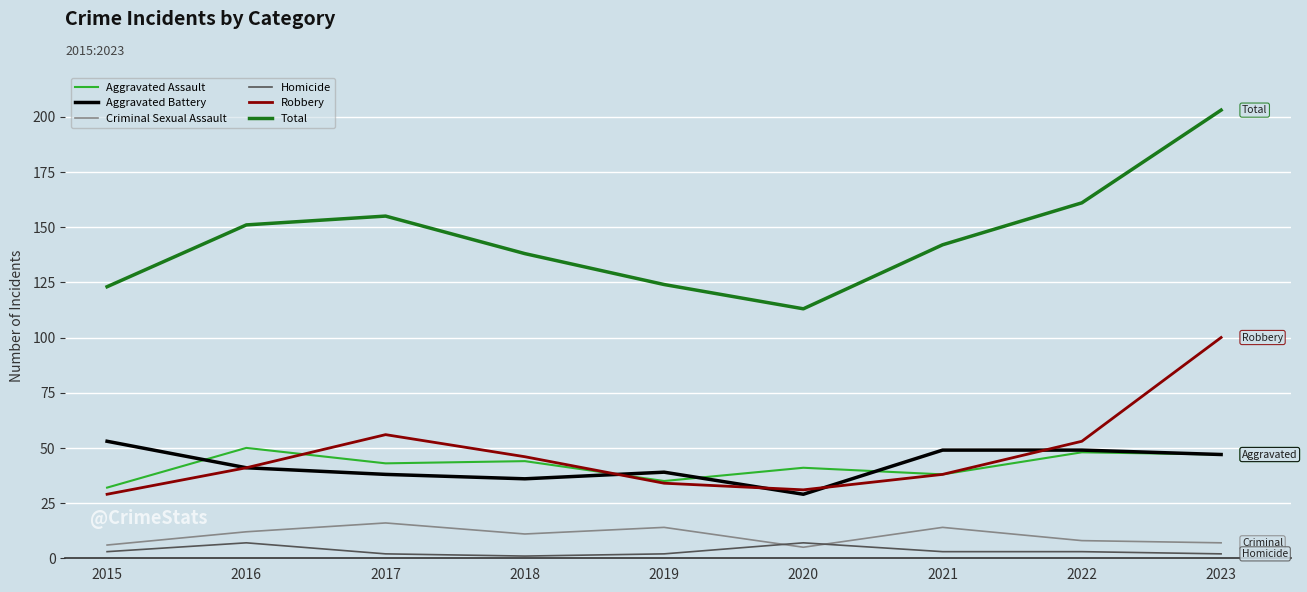

True or false: Homicide and Total intersect in this chart.

False